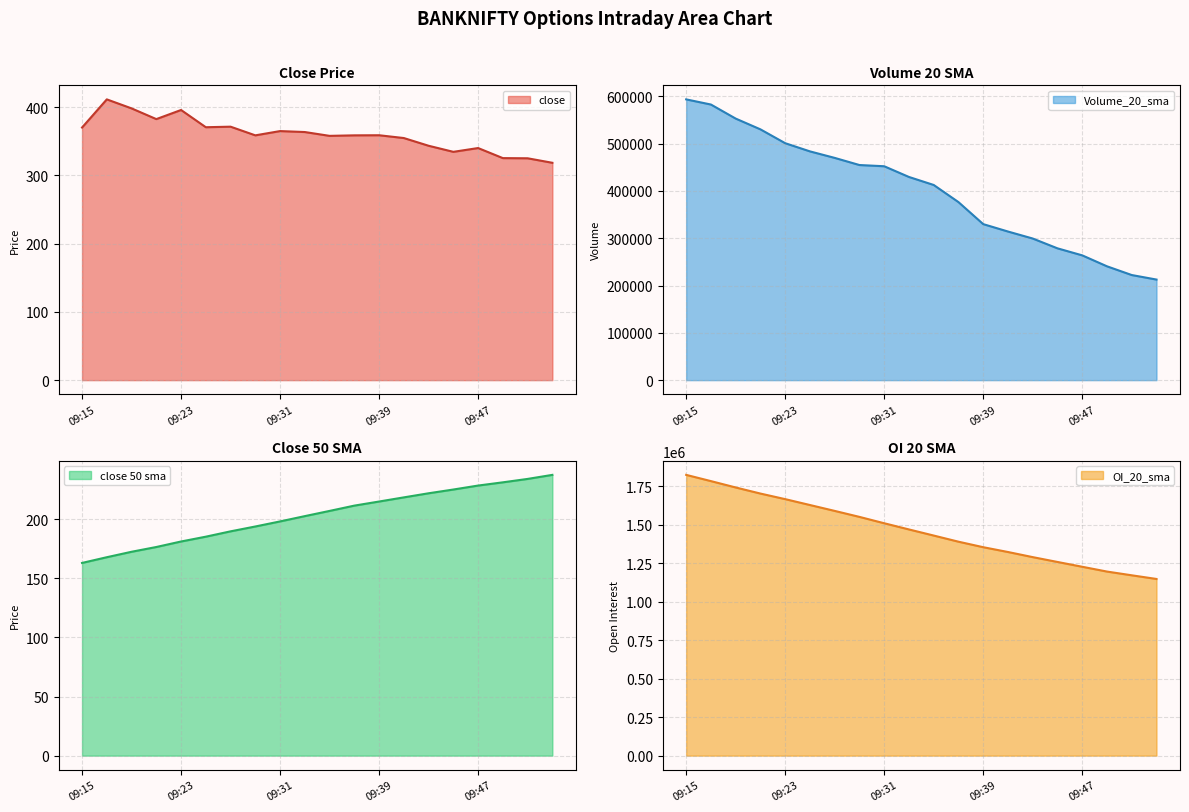

At how many categories does at least one series exceed 547493?

20